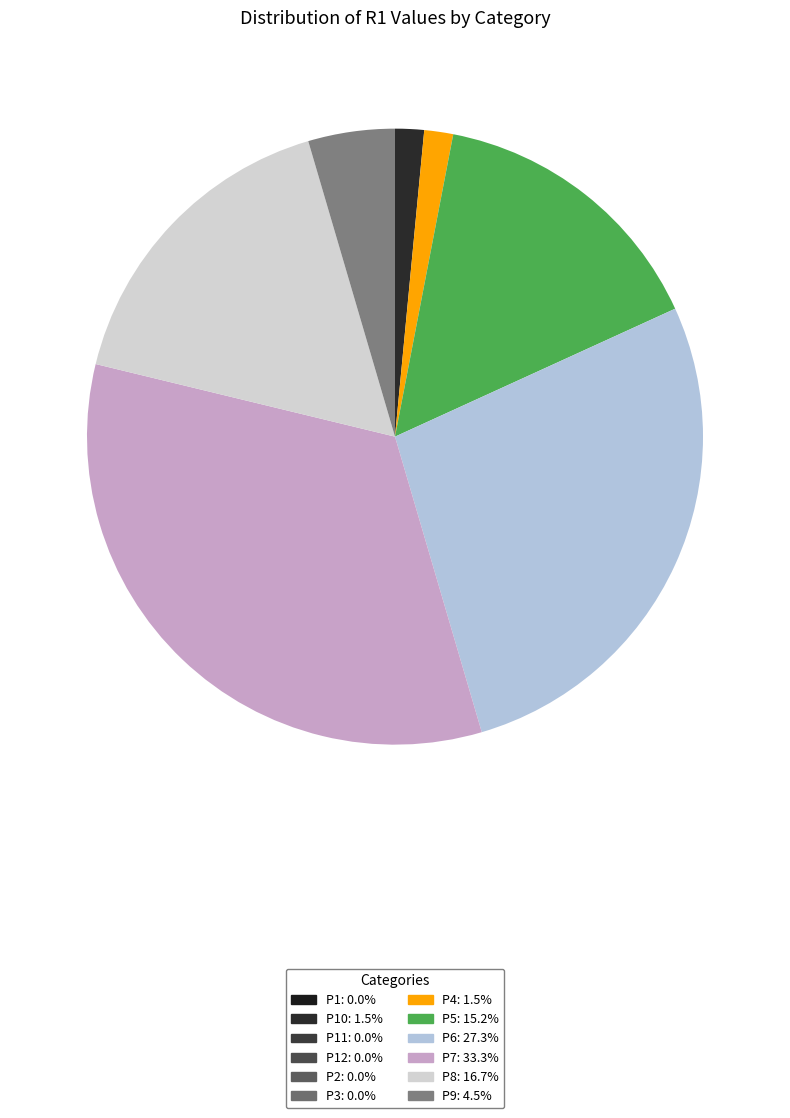

How many segments does this pie chart have?

7